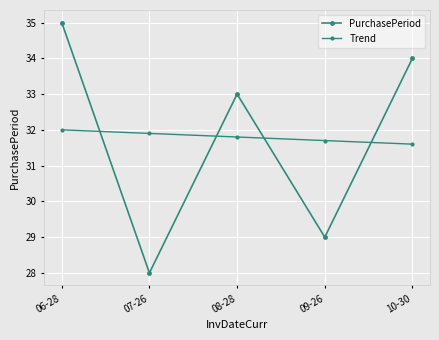

The Trend series shows 31.7 at 09-26. True or false?

True